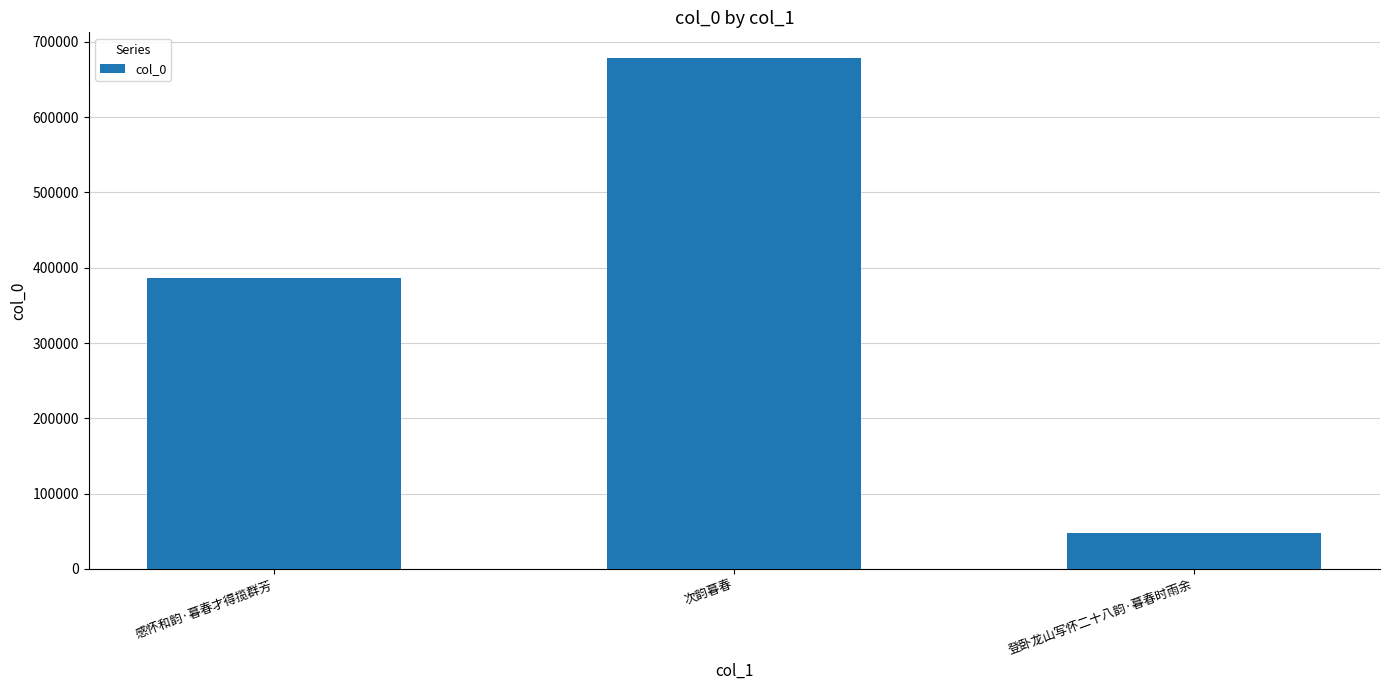

What is the value of the 3rd bar from the left?

47345